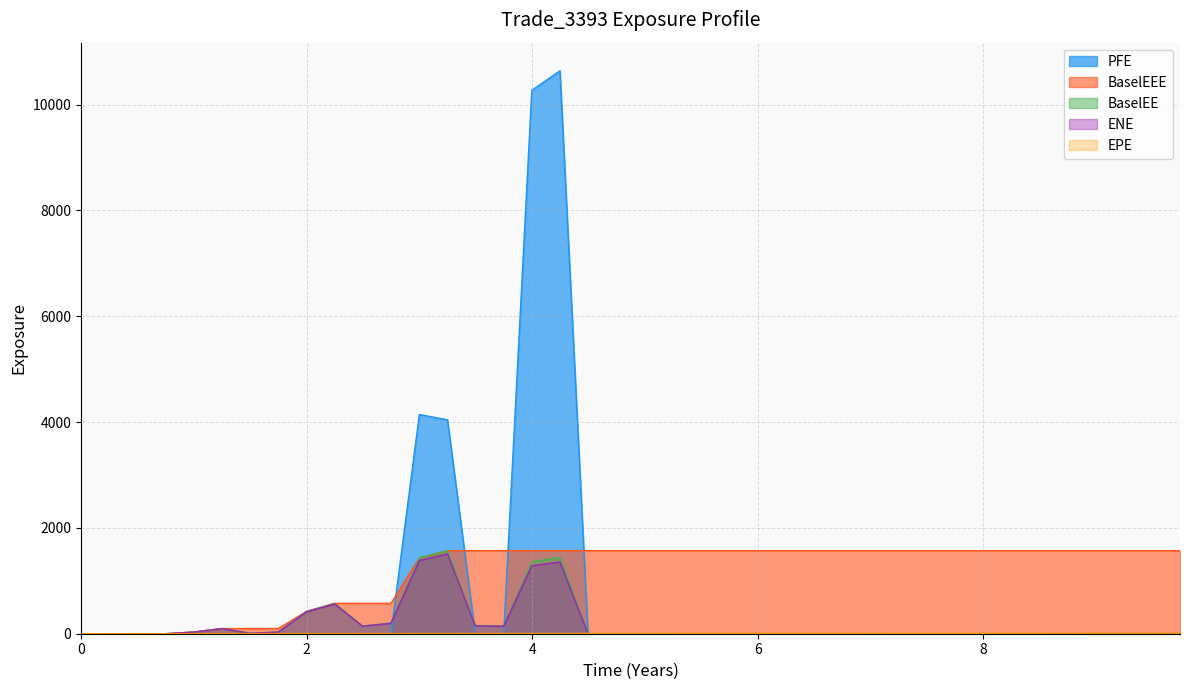

How many positive values does the BaselEEE series have?

36